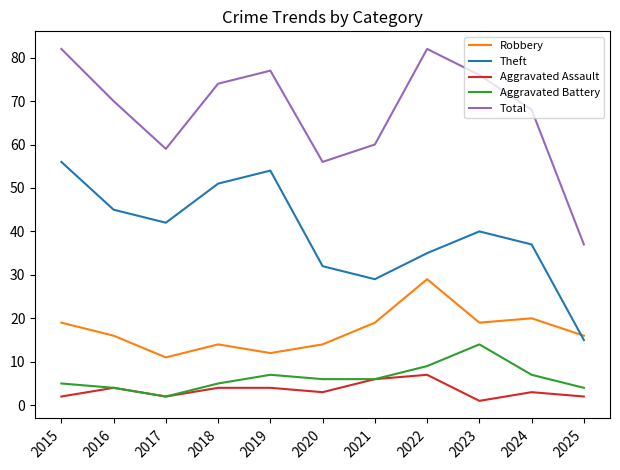

At 2022, list the series in order from largest to smallest.

Total, Theft, Robbery, Aggravated Battery, Aggravated Assault